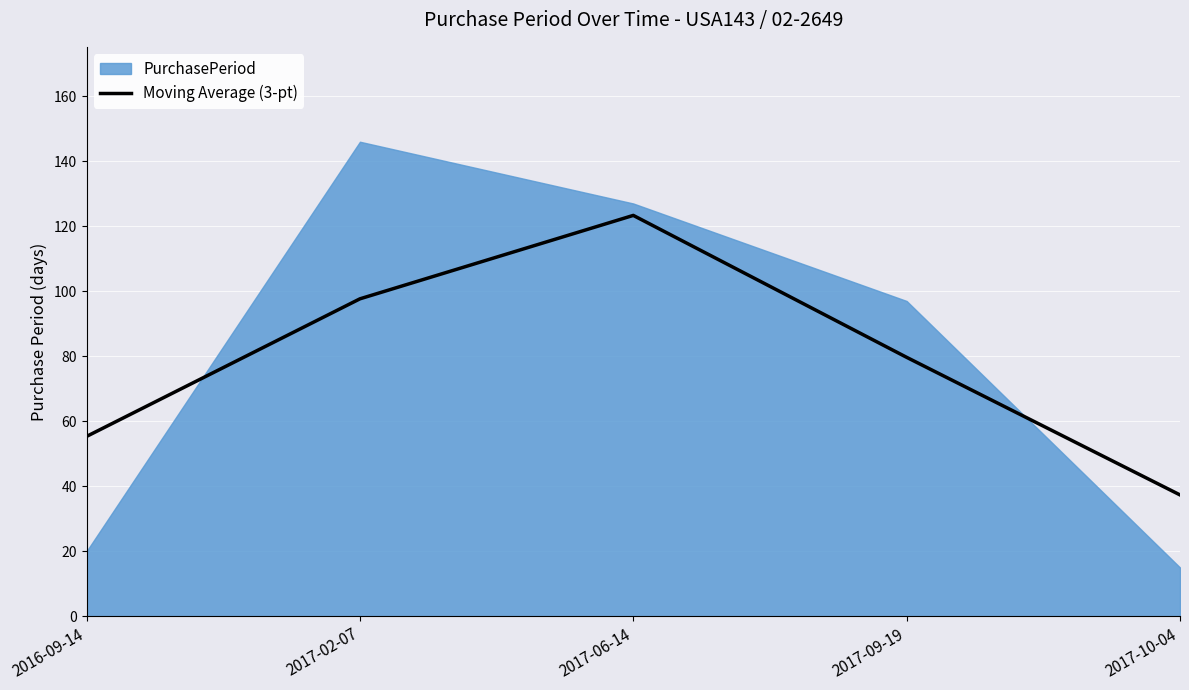

Reading left to right, extract all data points from this chart.

55.3	97.7	123.3	79.7	37.3